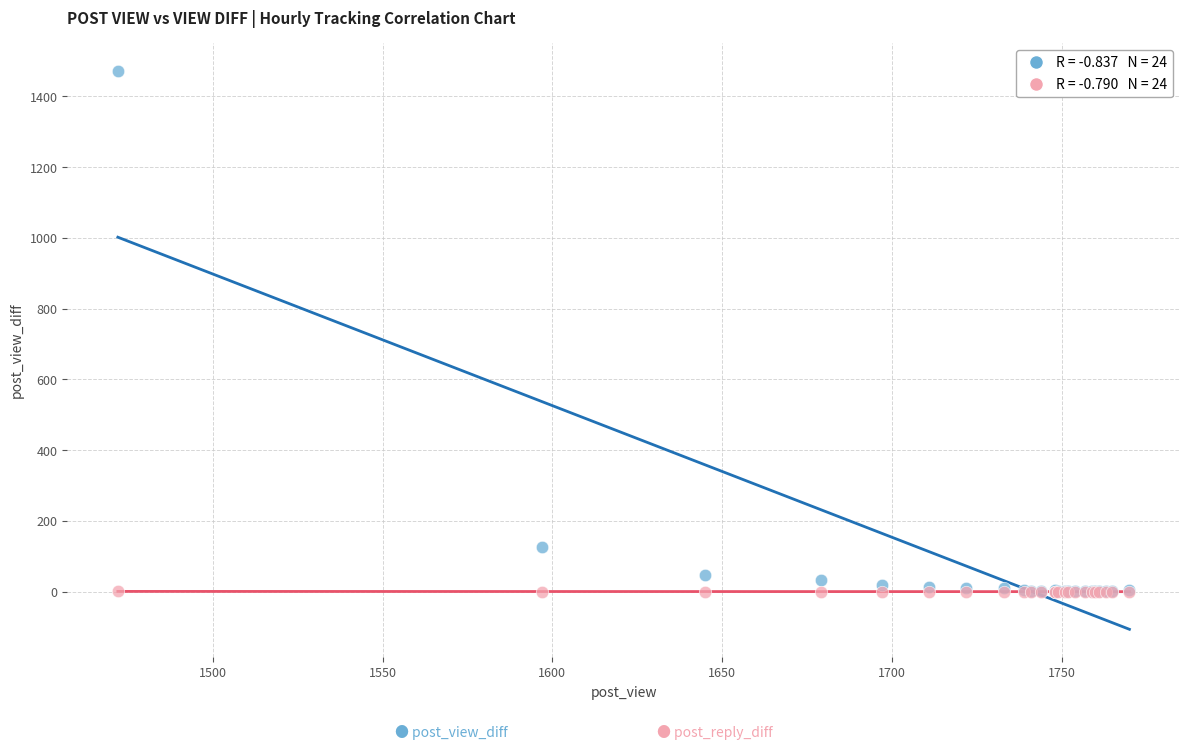

Across all series, what Y value is closest to 736?

125